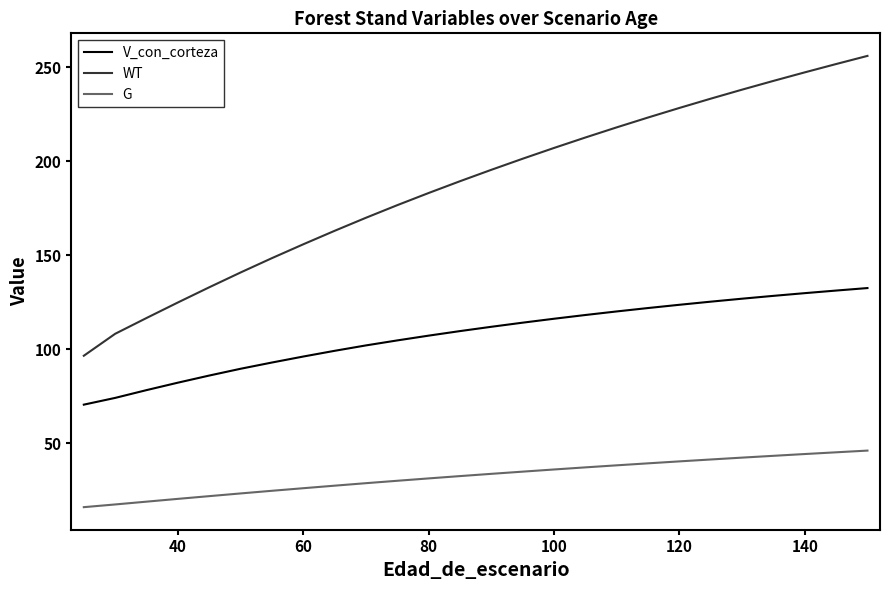

What is the maximum value for WT?

256.0